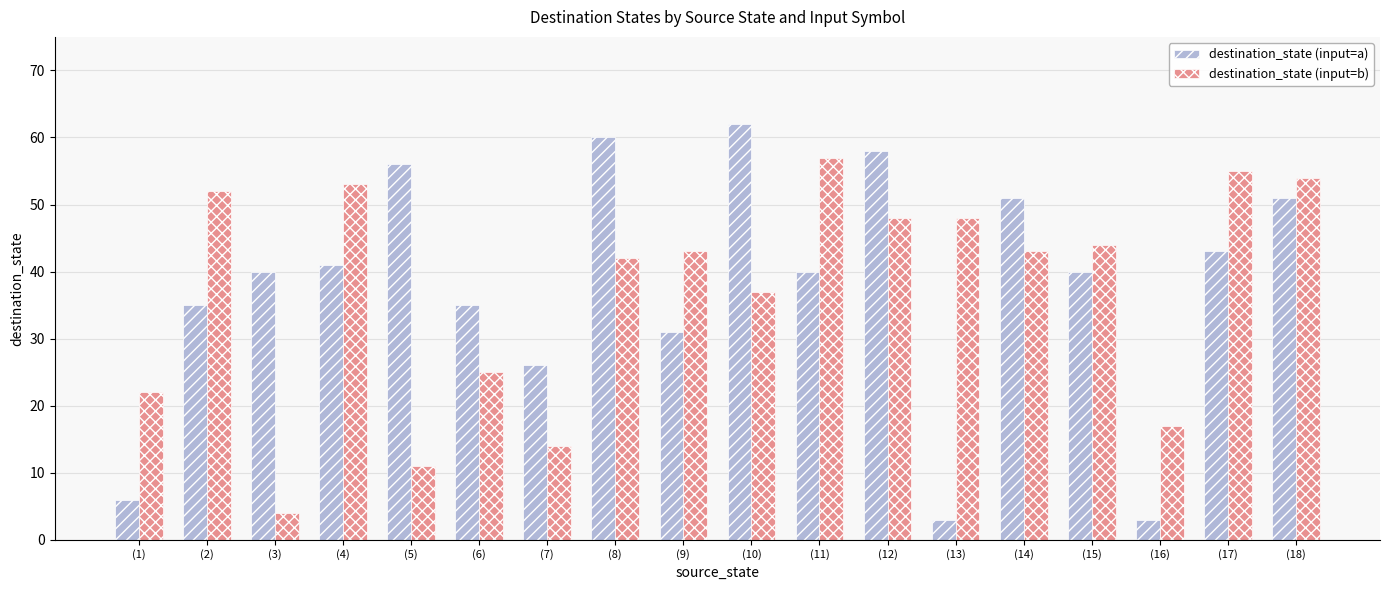

What is the average value of the destination_state (input=a) series?

38